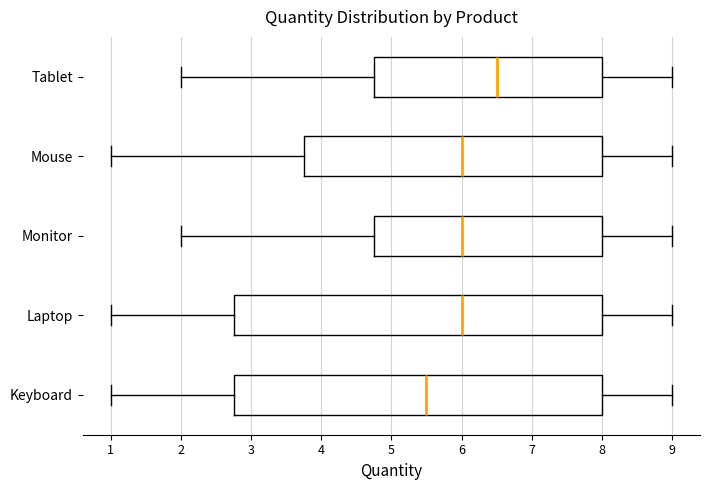

Where is the right edge of the box for Laptop on the x-axis? The values are not printed on the chart, so give them approximately, as read against the axis.

8.0